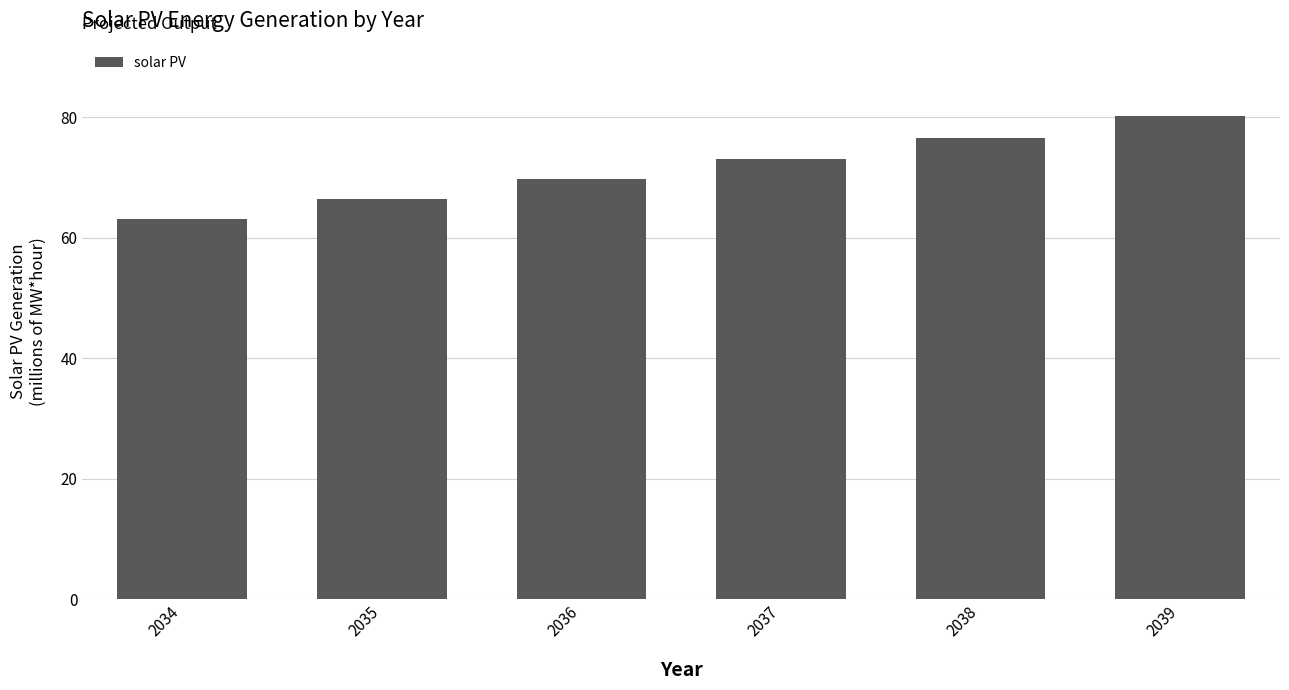

Which category has the highest value across all series?

2039